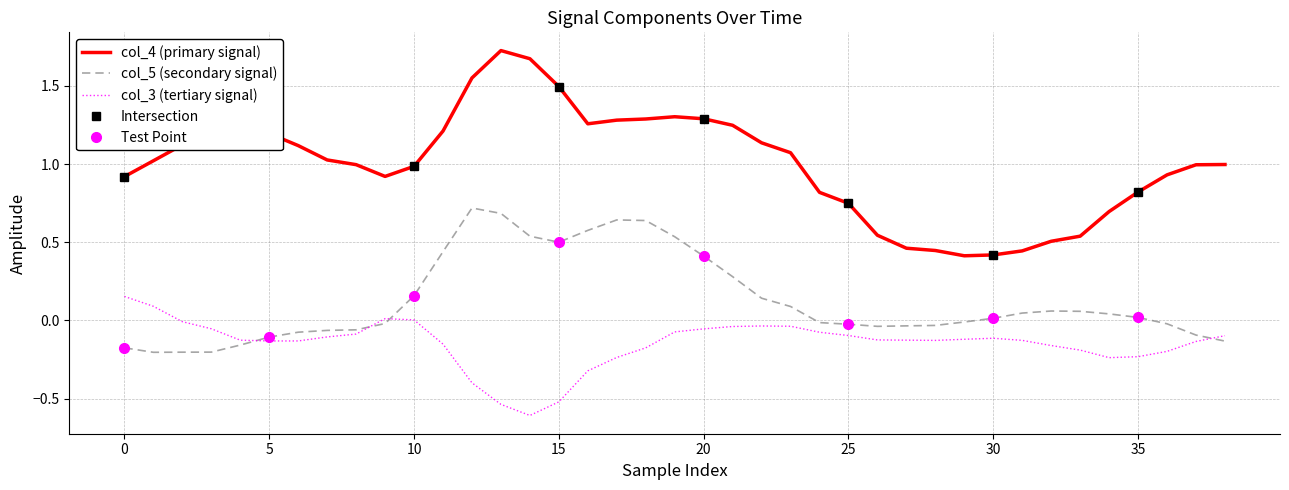

Does the chart display data point markers on the line(s)?

No